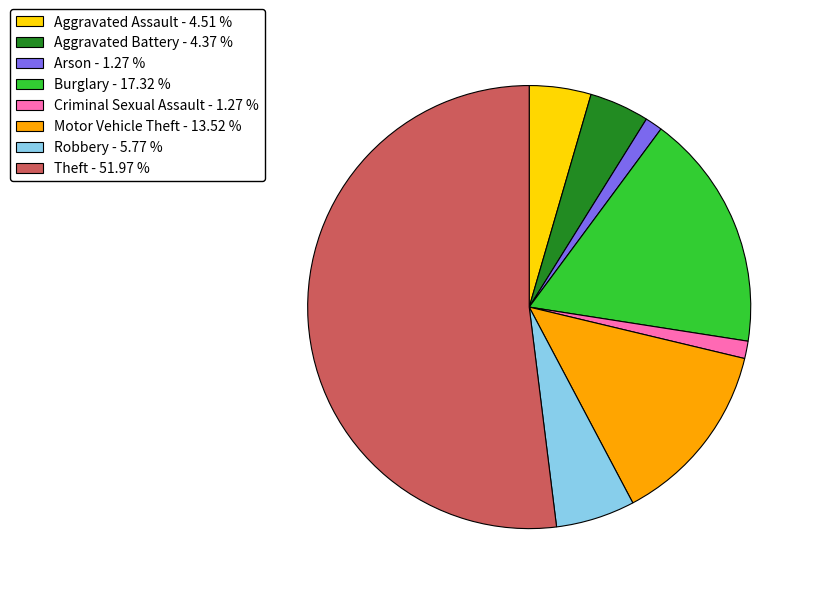

Is the sum of Motor Vehicle Theft - 13.52 % and Burglary - 17.32 % greater than half?

No